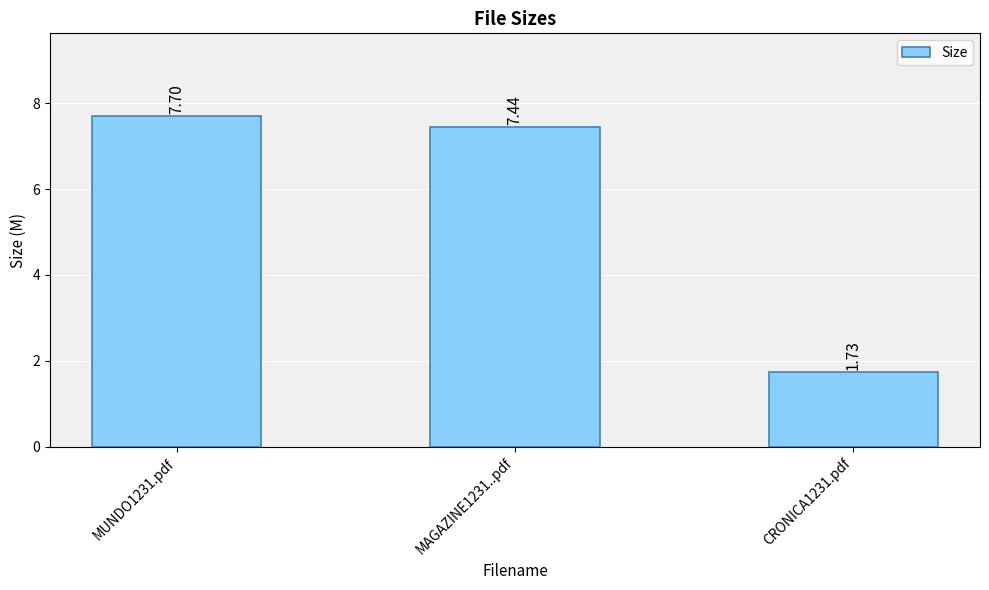

Where is the data nearest to the value 4?

CRONICA1231.pdf